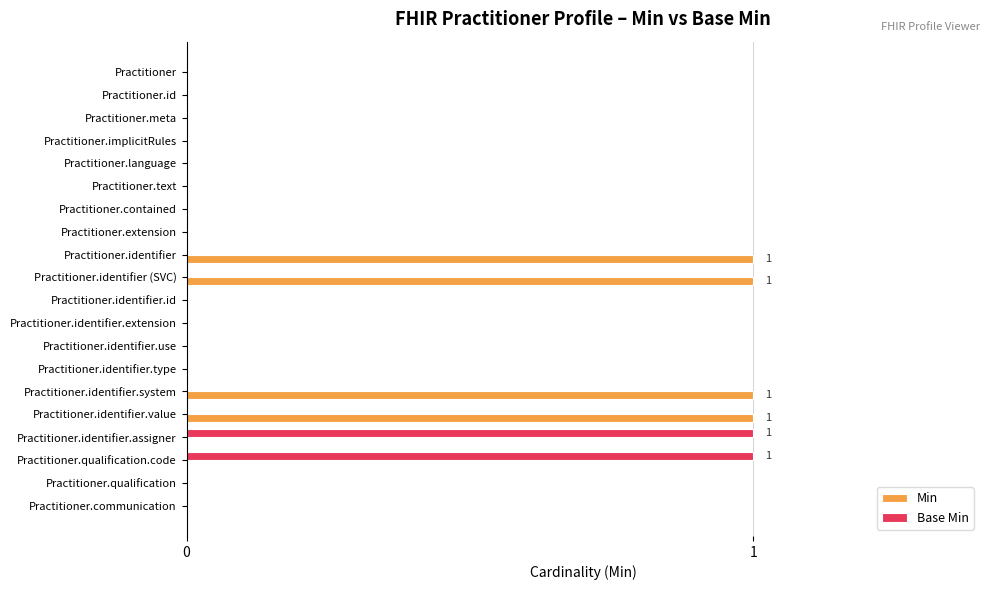

What are all the series names shown in the legend?

Min, Base Min